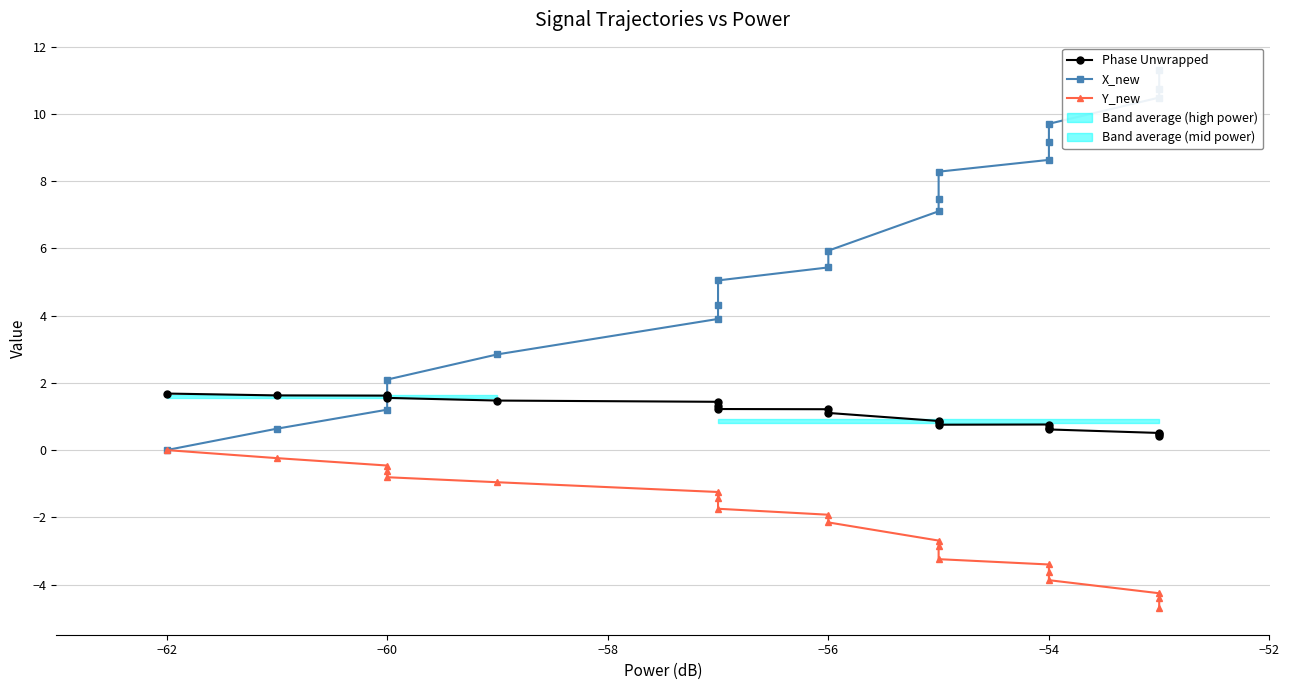

How many data points in Y_new are above -1?

6